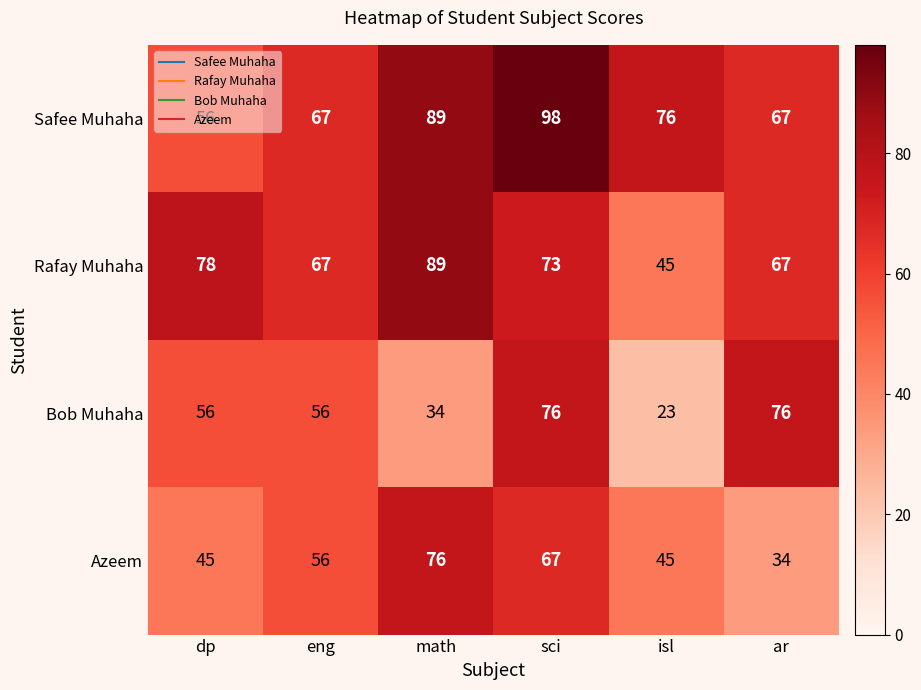

What is the difference between the Azeem values at eng and sci?

11